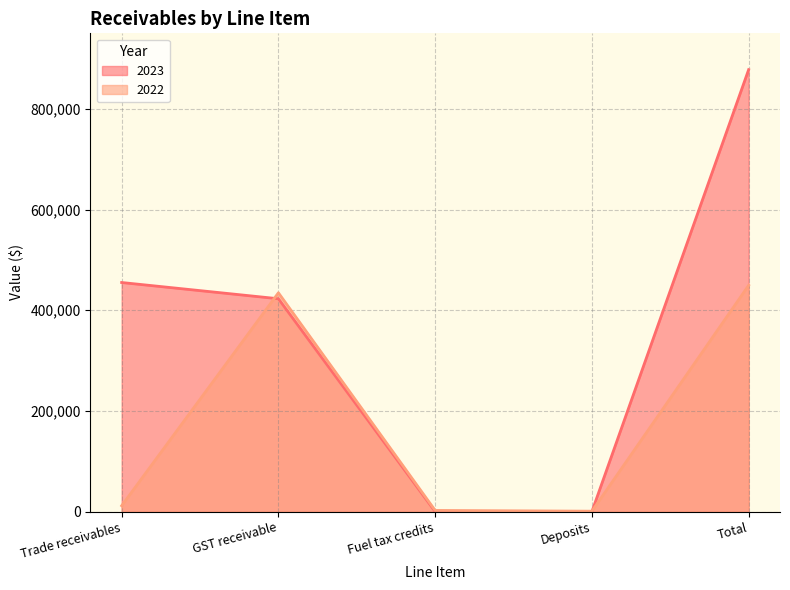

The value of 2023 at Fuel tax credits is 0. True or false?

True